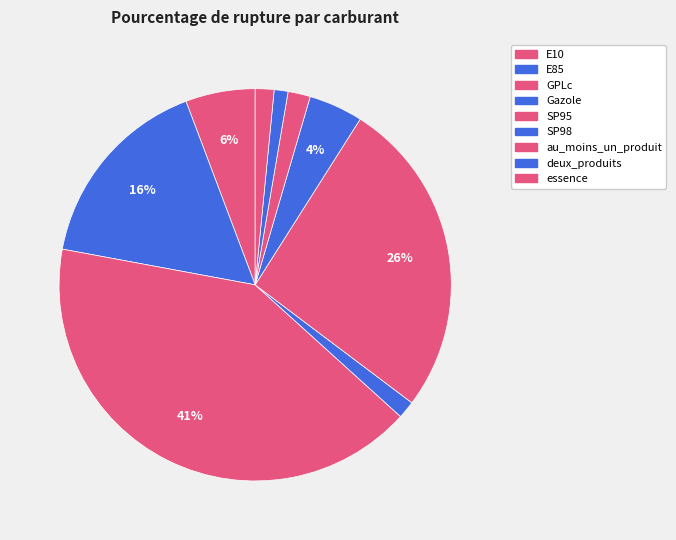

True or false: SP95 accounts for 41% of the total.

False